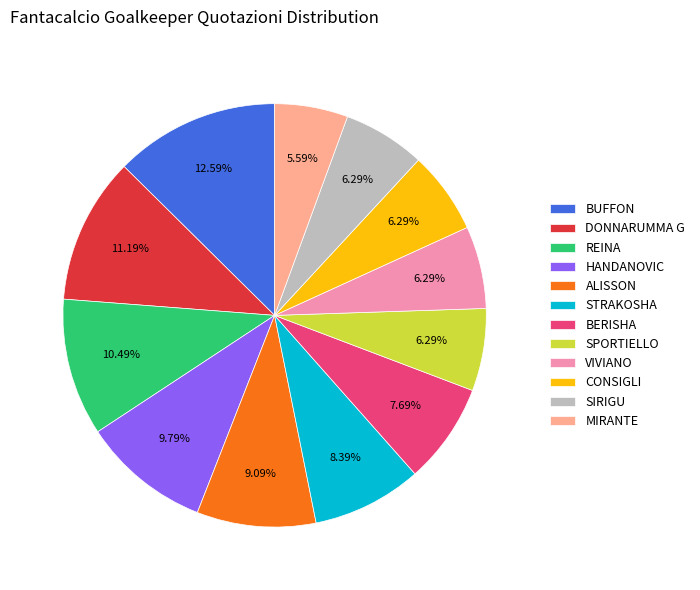

Which category has the smallest portion of the pie?

MIRANTE